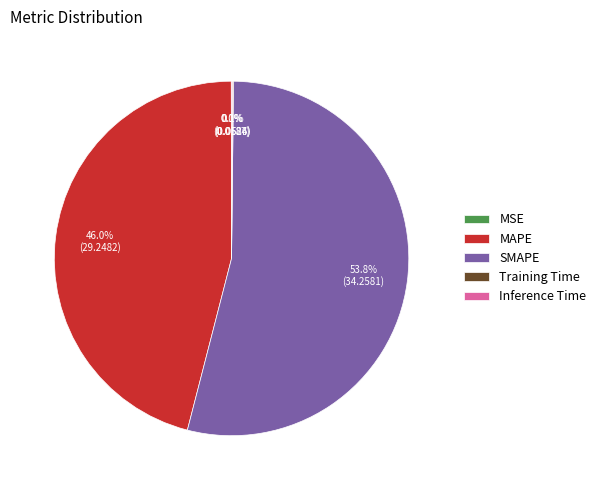

How much of the chart is everything except MAPE?

54.0%